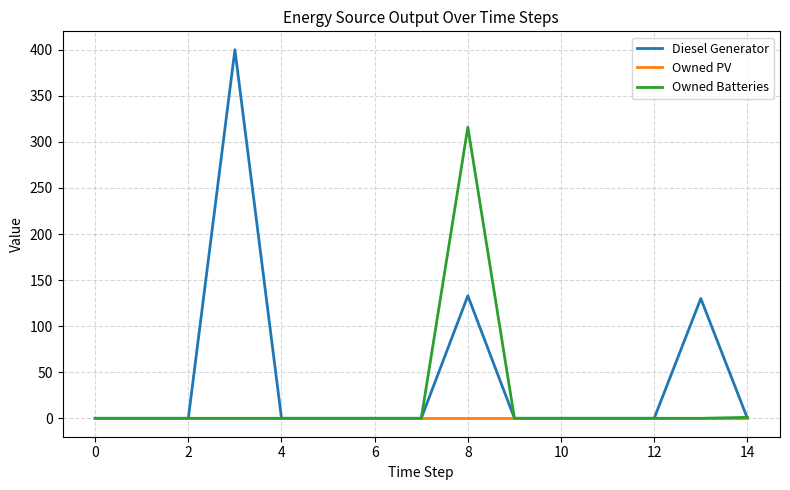

Does the chart have visible grid lines?

Yes